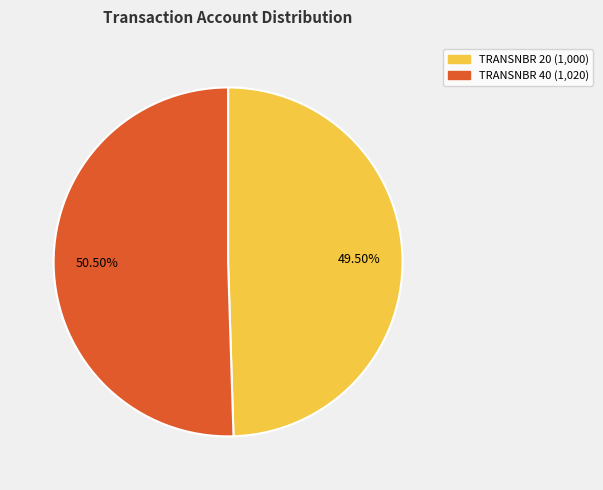

Is there any slice that represents more than half of the pie?

Yes